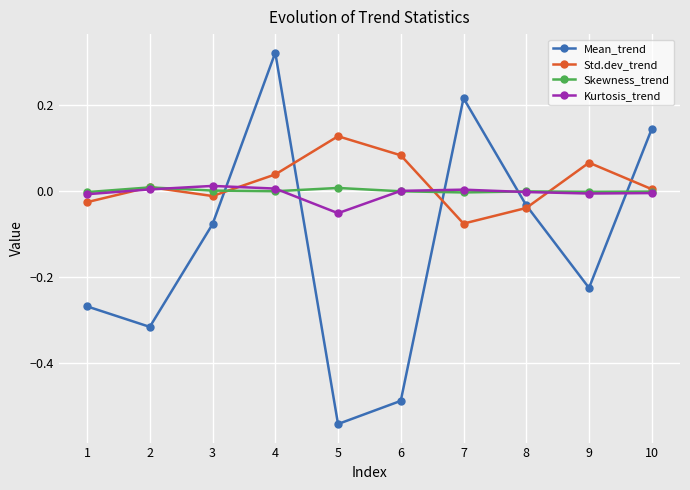

How many distinct data groups are displayed?

4